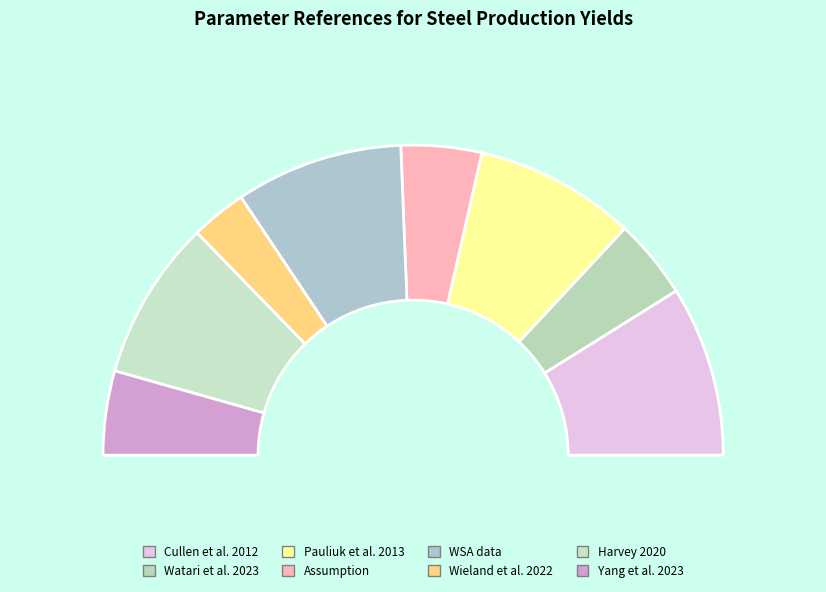

To the nearest percent, what is the difference between the Harvey 2020 and Cullen et al. 2012 slice percentages?

1%